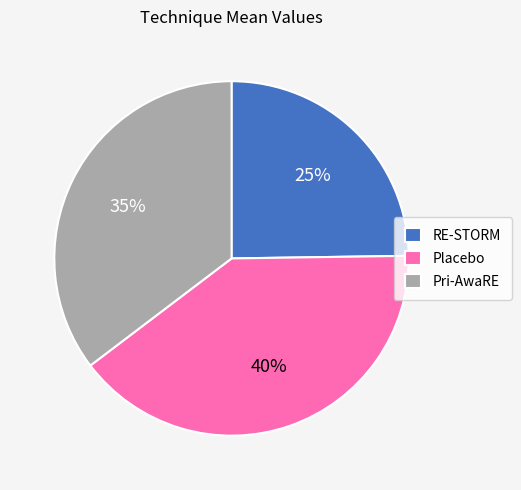

True or false: Placebo accounts for 40% of the total.

True